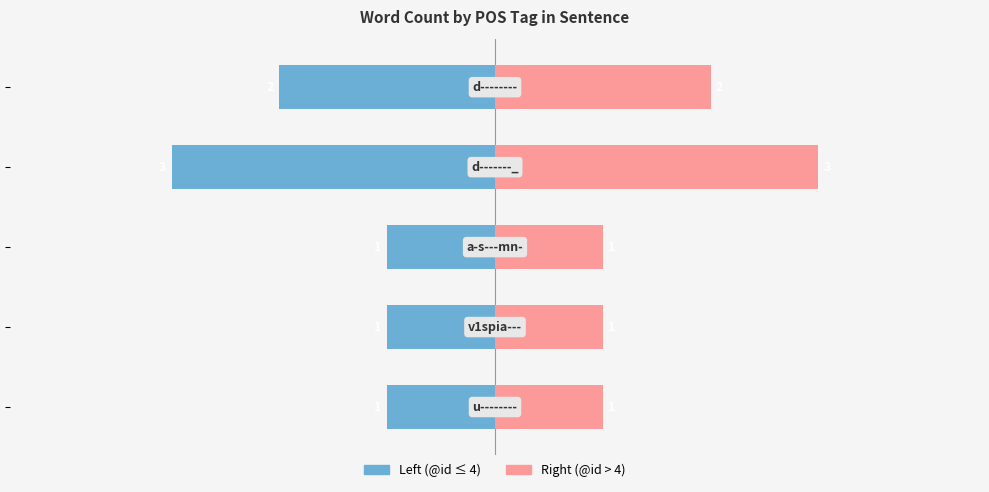

What is the difference between the highest and lowest values at −5?

4